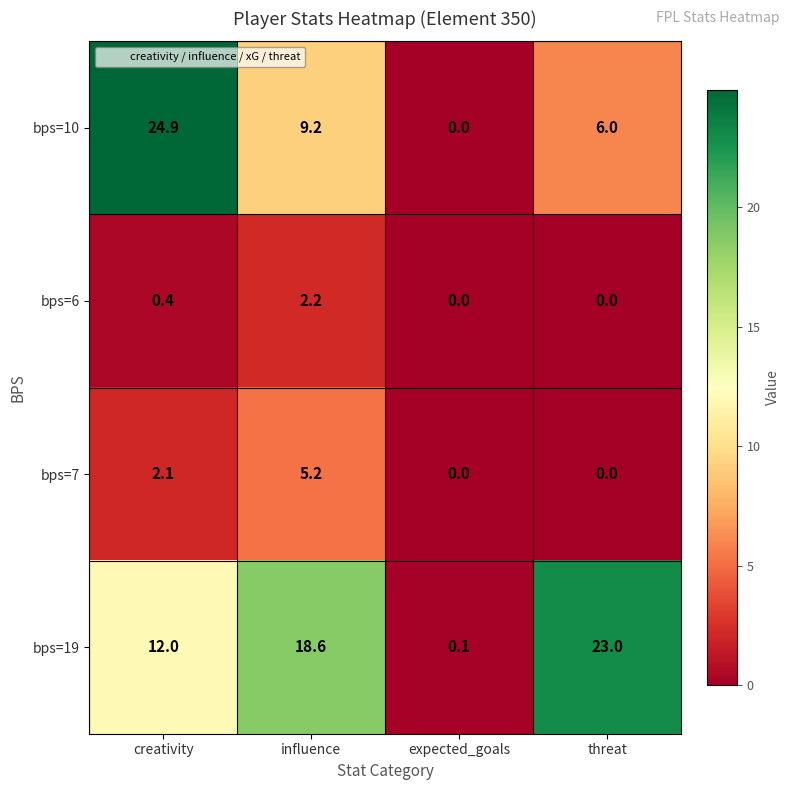

At which category does the chart reach its peak across all series?

creativity